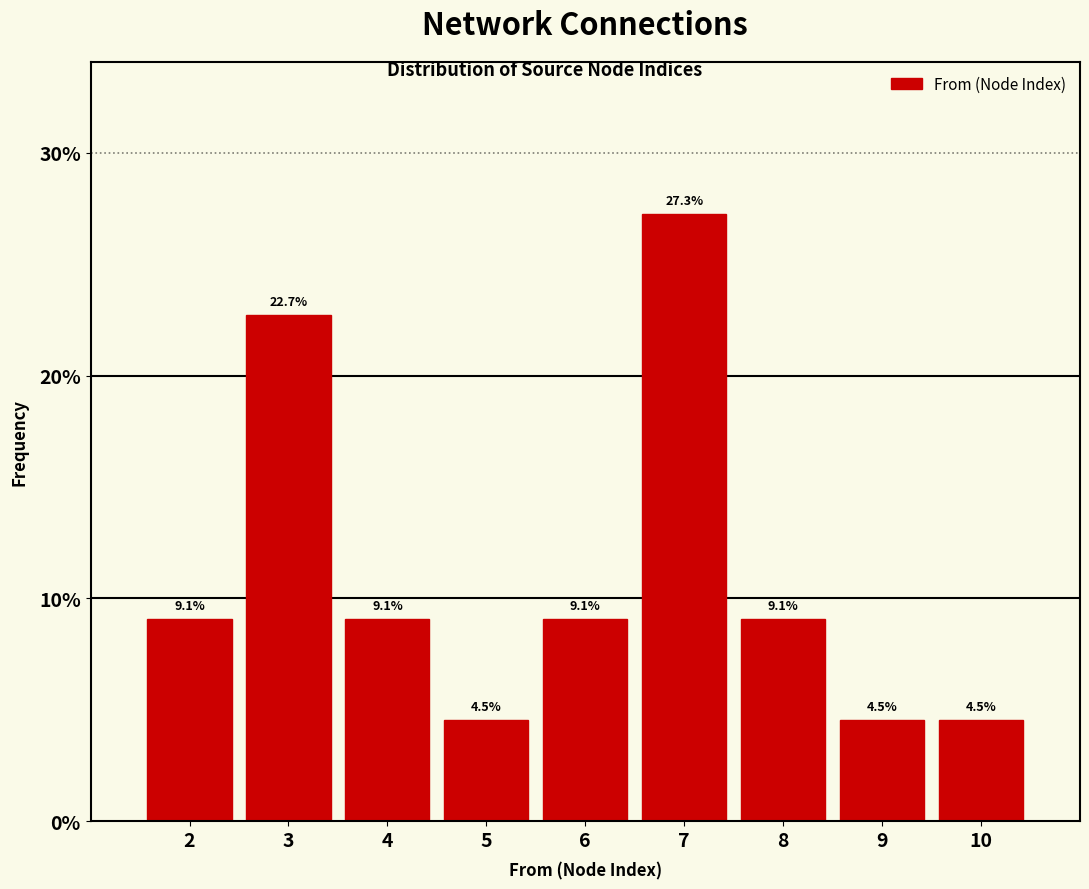

Which range on the x-axis has the tallest bar?

6.5 to 7.5